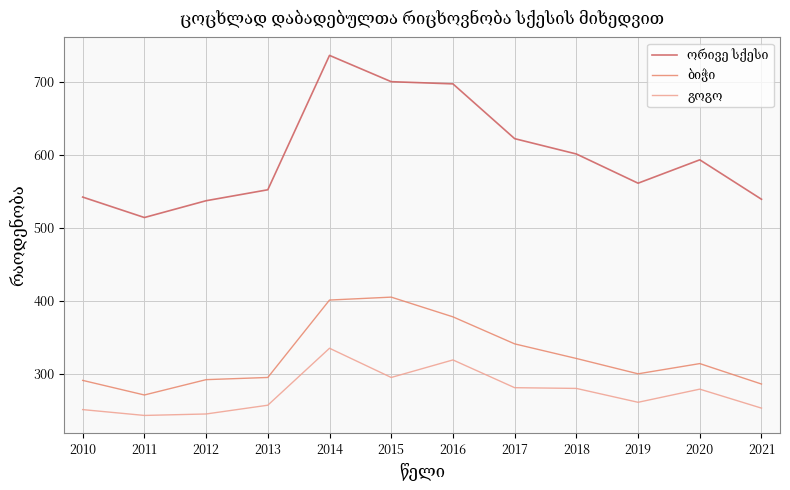

What is the difference between the highest and lowest values at 2018?

321